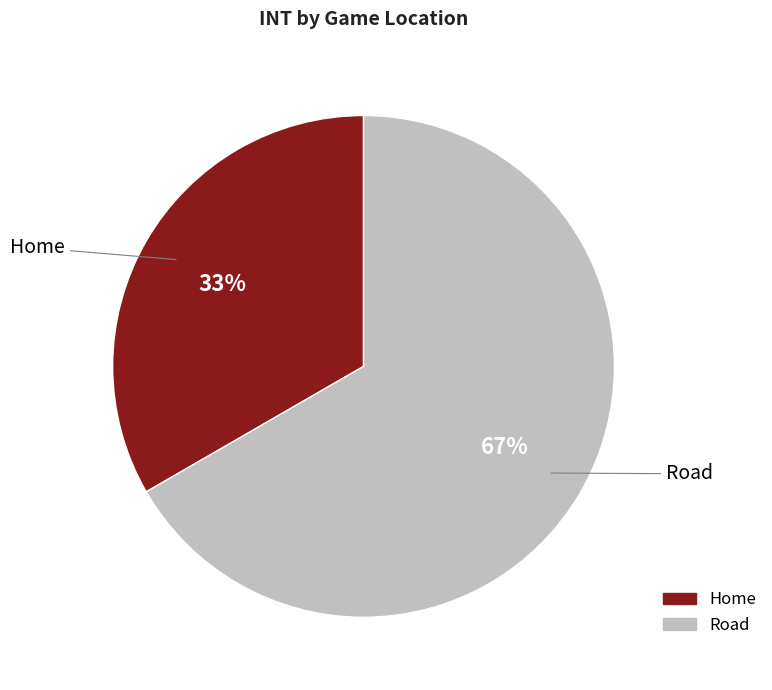

How many segments does this pie chart have?

2